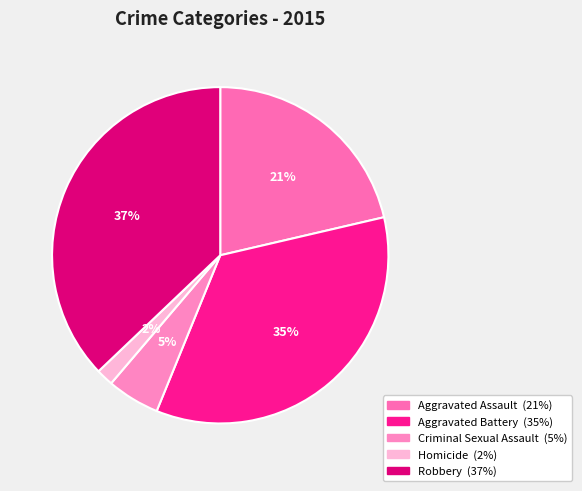

Count the number of slices in the pie.

5